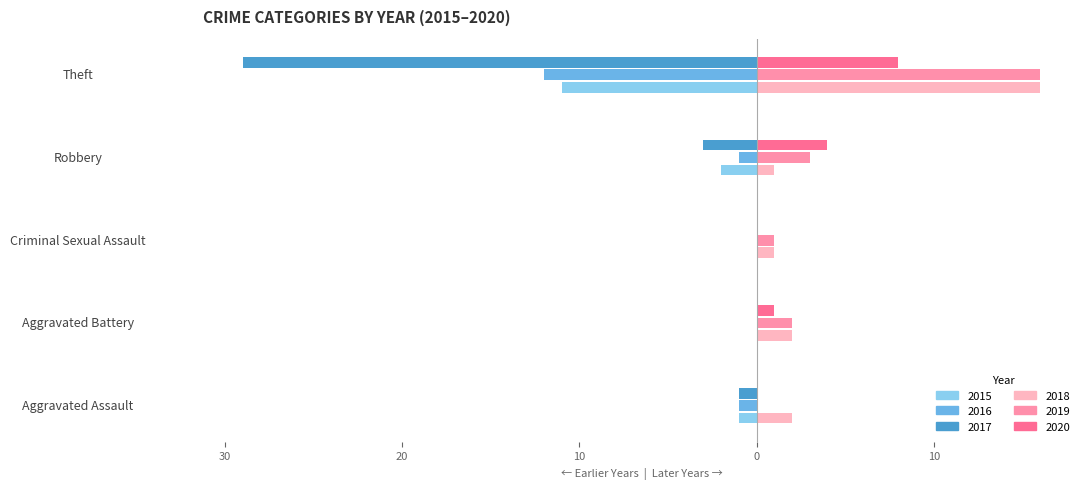

Reading right to left, extract all data points from this chart.

2015: -11	-2	0	0	-1
2016: -12	-1	0	0	-1
2017: -29	-3	0	0	-1
2018: 16	1	1	2	2
2019: 16	3	1	2	0
2020: 8	4	0	1	0